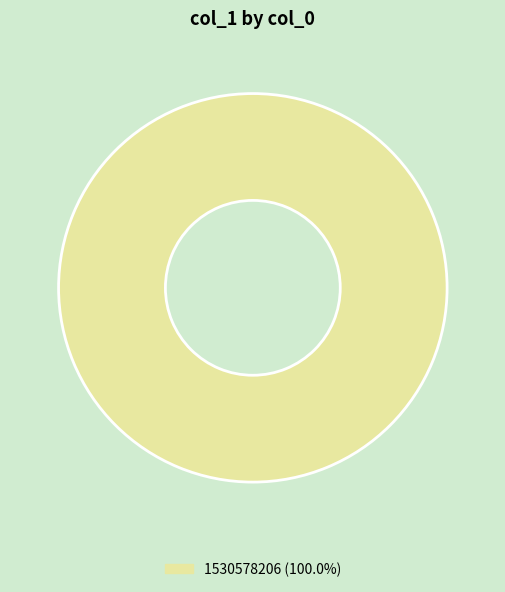

Count the number of slices in the pie.

1